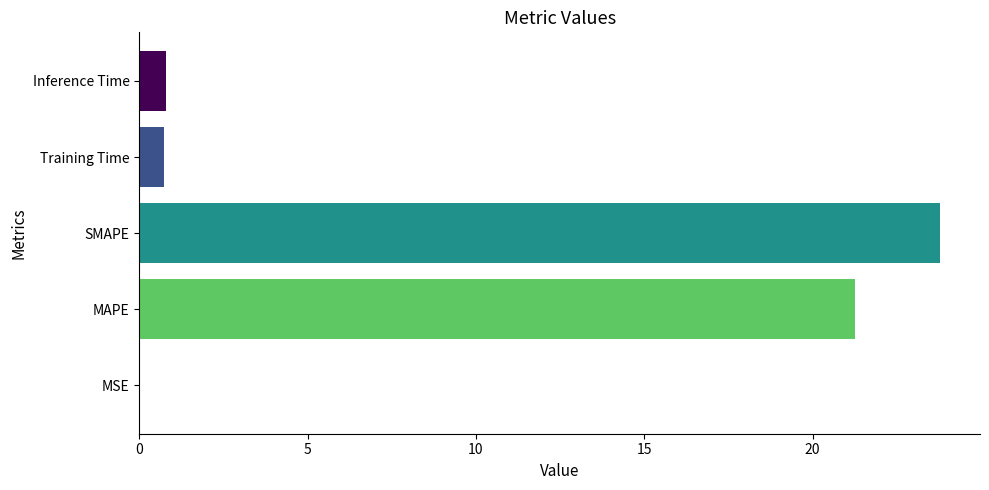

At which category does the chart reach its peak across all series?

SMAPE